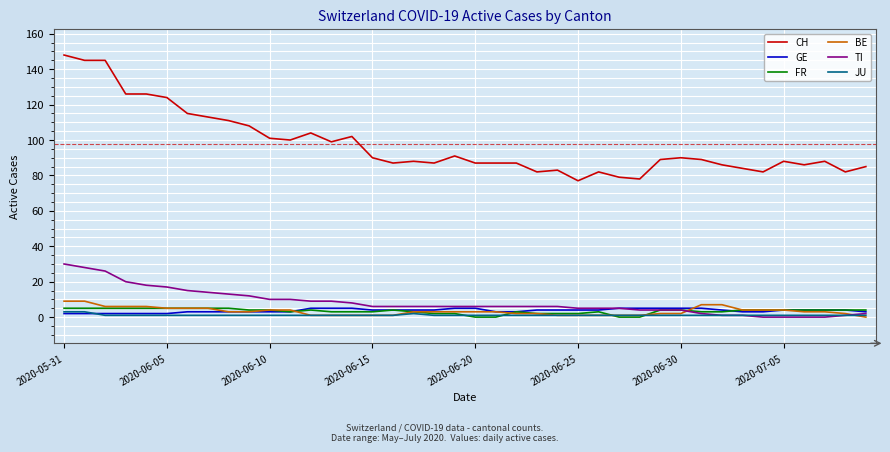

True or false: FR and GE intersect in this chart.

True